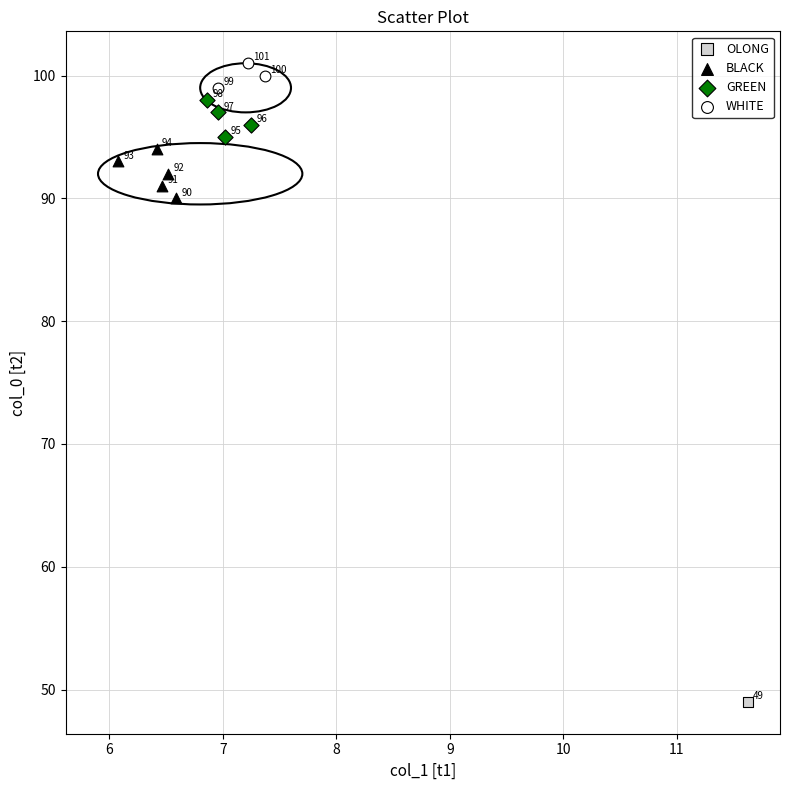

What are all the series names shown in the legend?

OLONG, BLACK, GREEN, WHITE